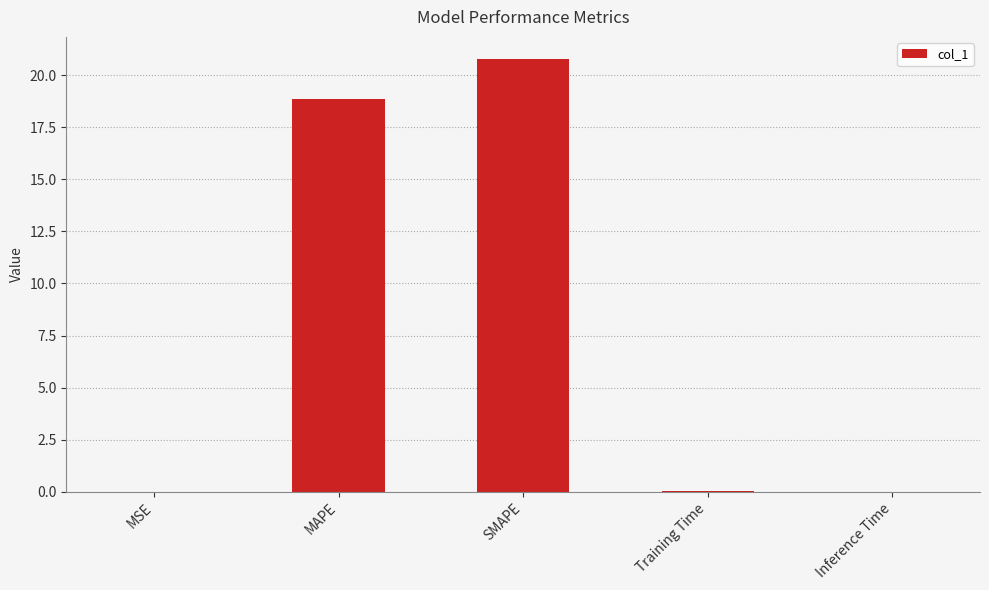

True or false: the data shows 0.0 at Training Time.

True